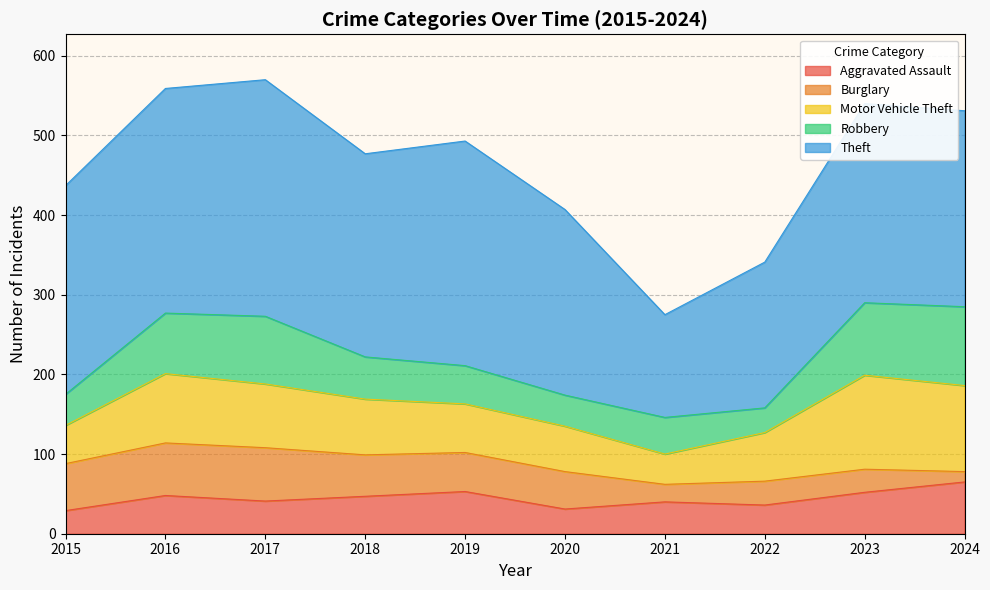

At which label does Robbery reach its minimum?

2022